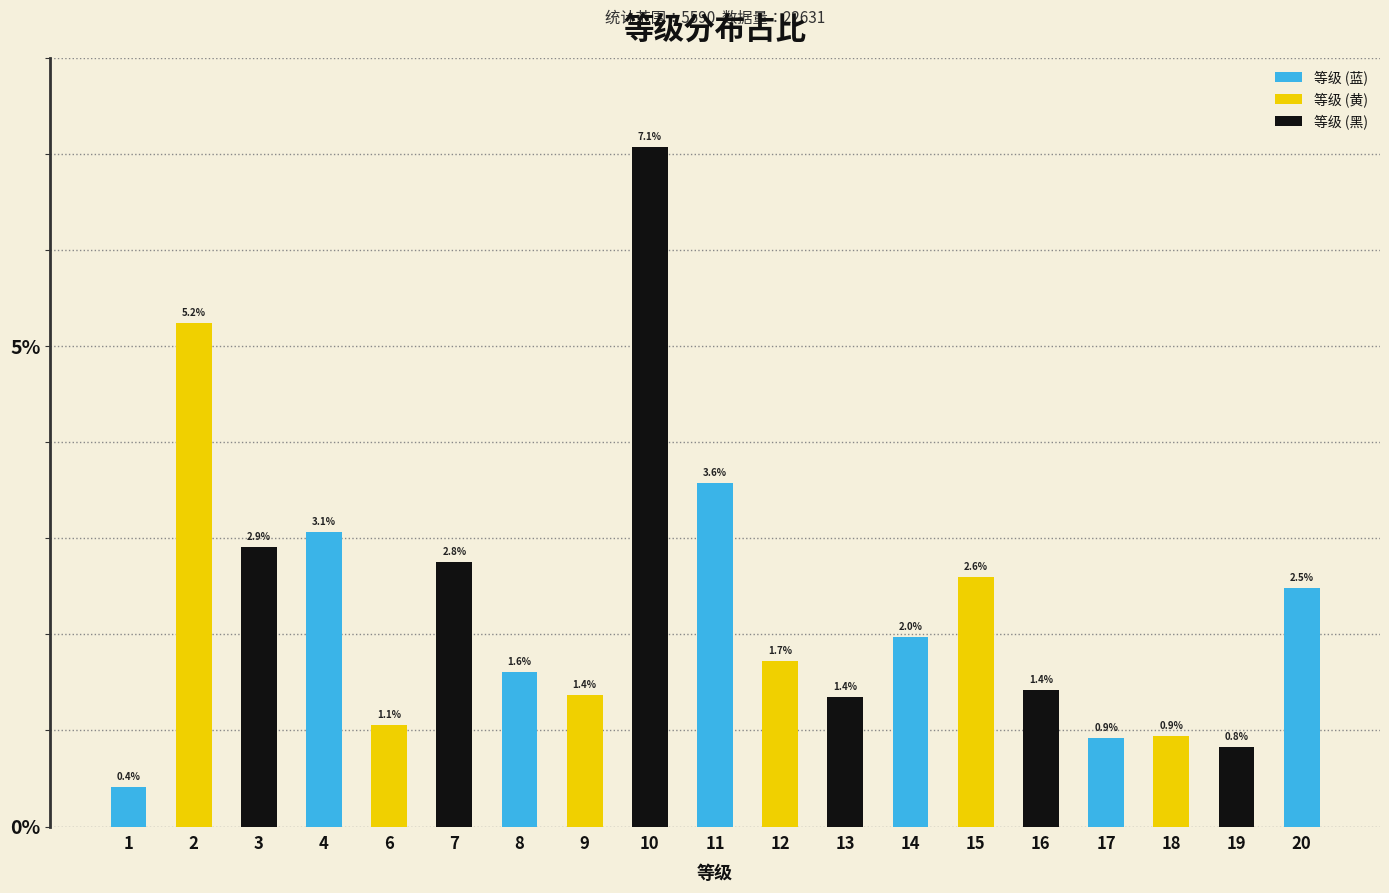

What is the sum of all values?

43.3